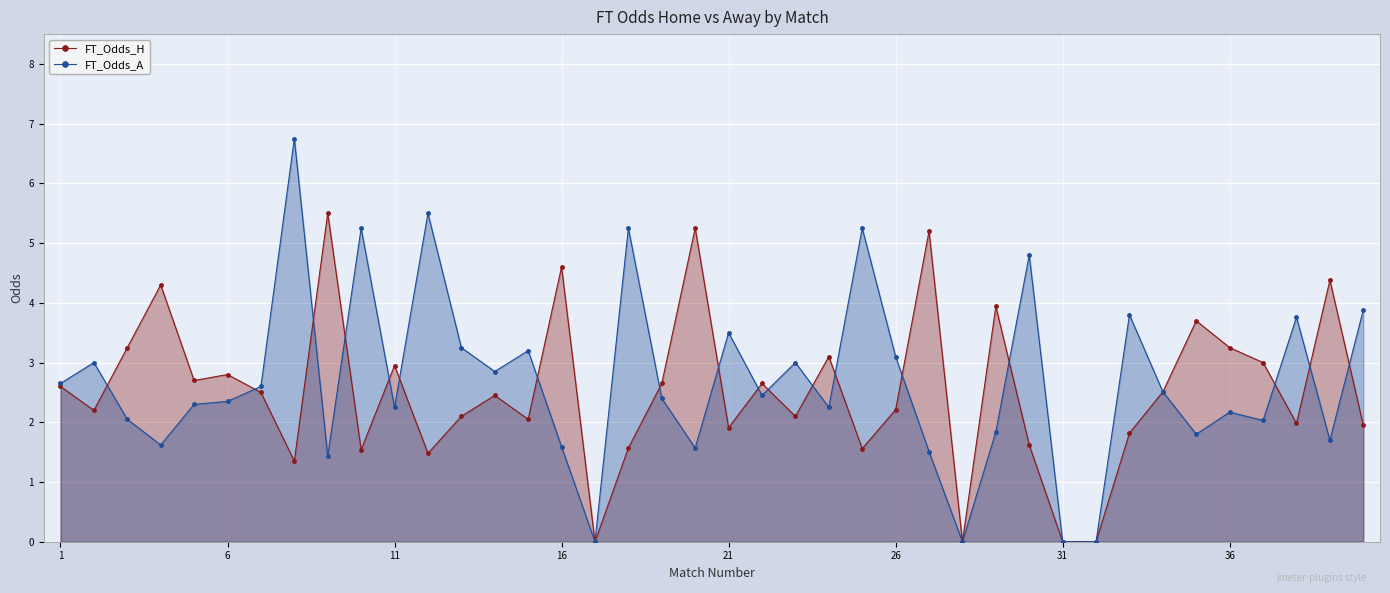

Where does the FT_Odds_H series first go above 2?

1